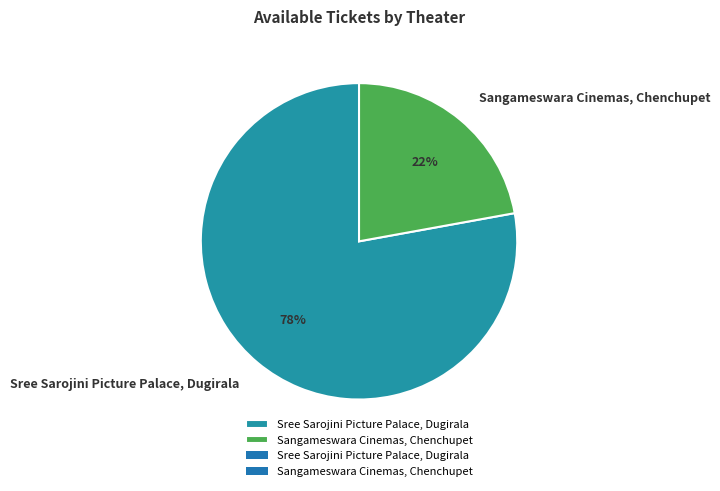

Which slice is the largest?

Sree Sarojini Picture Palace, Dugirala